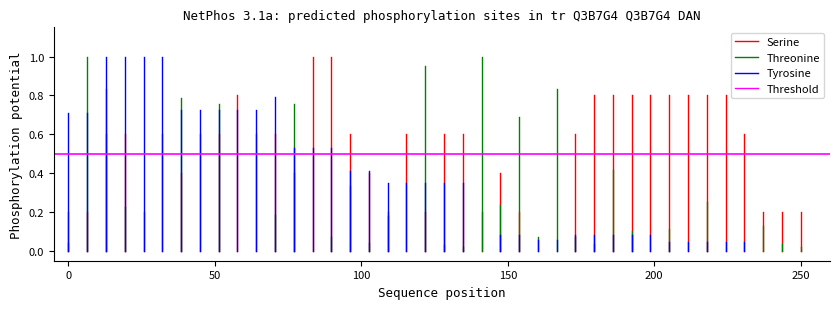

What value does the Serine series have at 0?

0.2